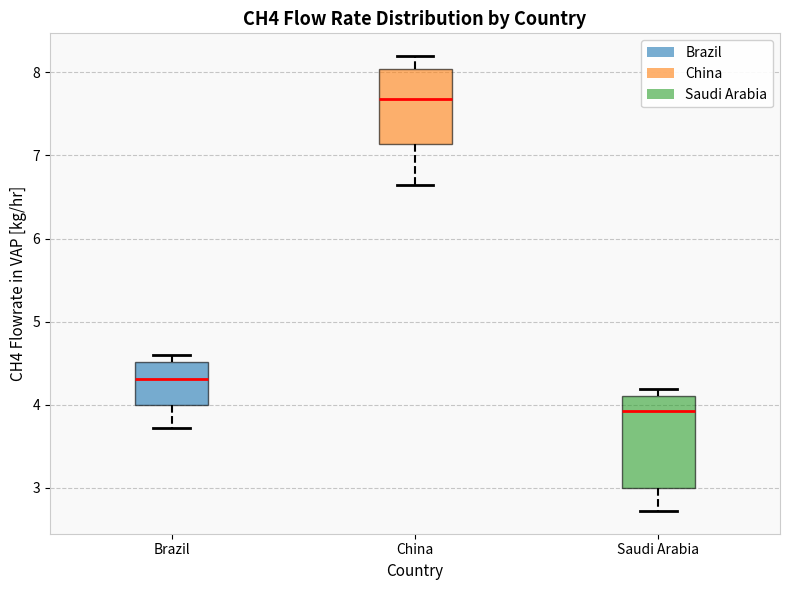

Where is the upper edge of the box for Saudi Arabia on the y-axis? The values are not printed on the chart, so give them approximately, as read against the axis.

4.1